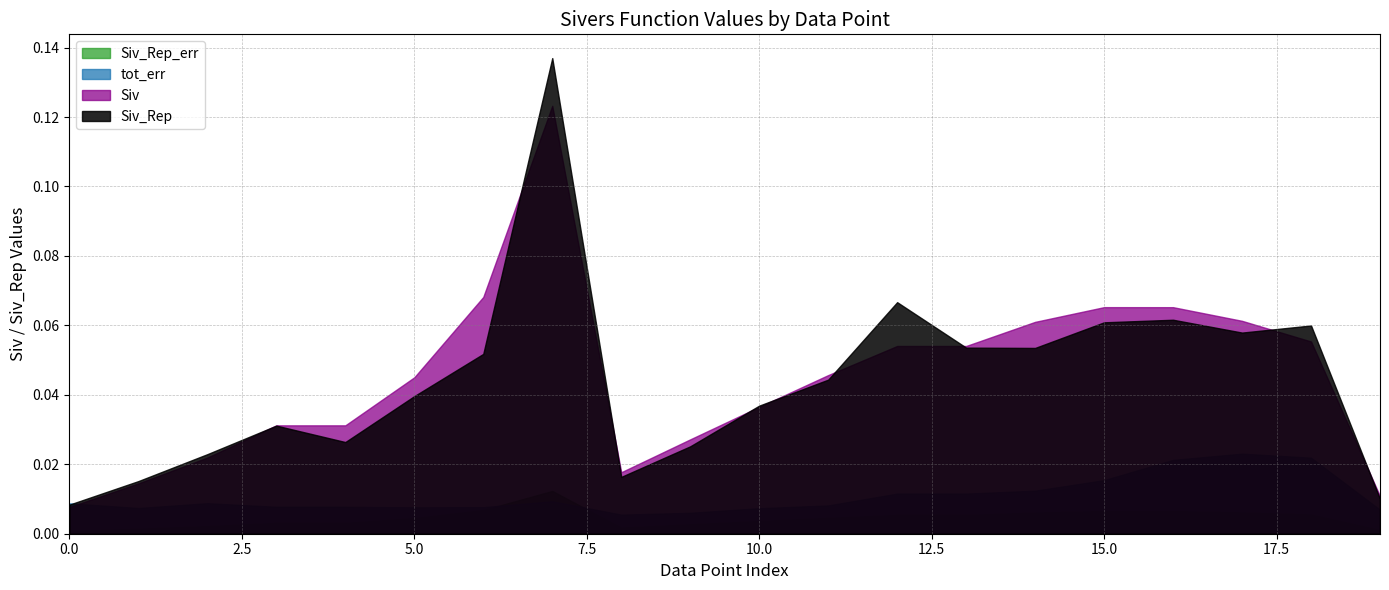

Which series has the largest total across all categories?

Siv